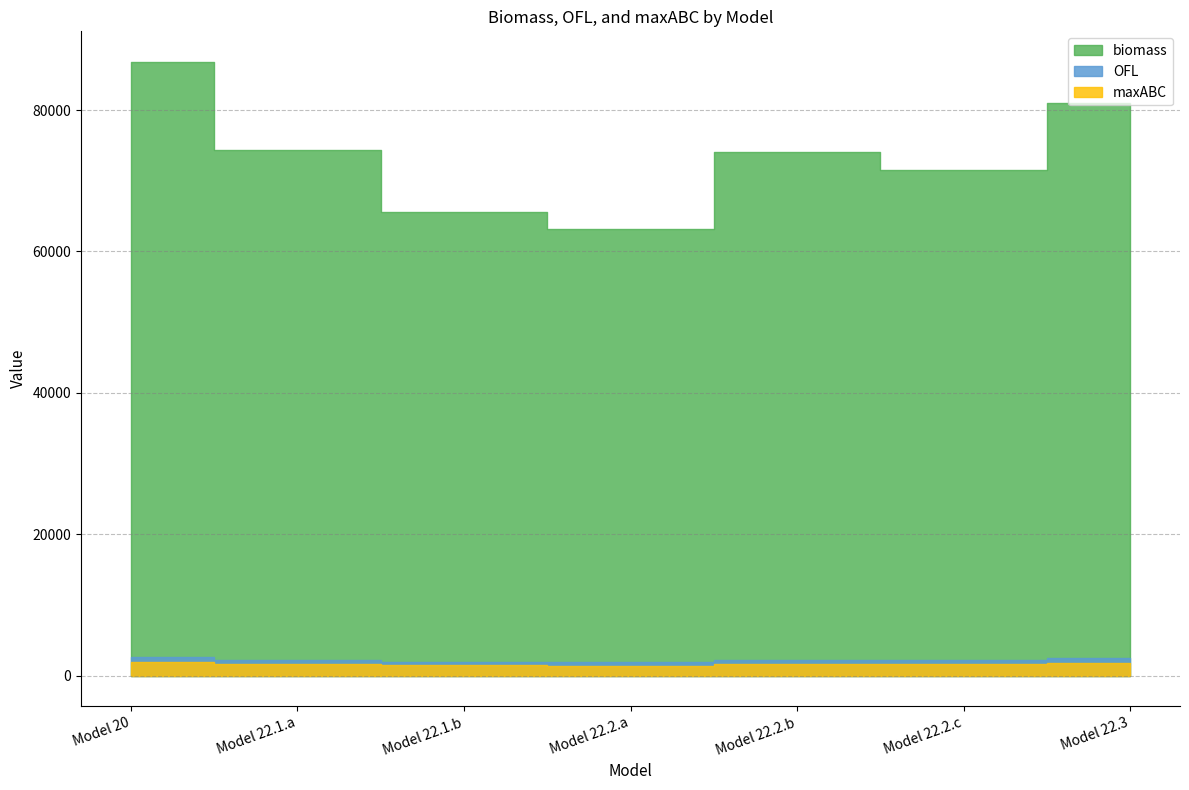

Where is biomass nearest to the value 75021?

Model 22.1.a